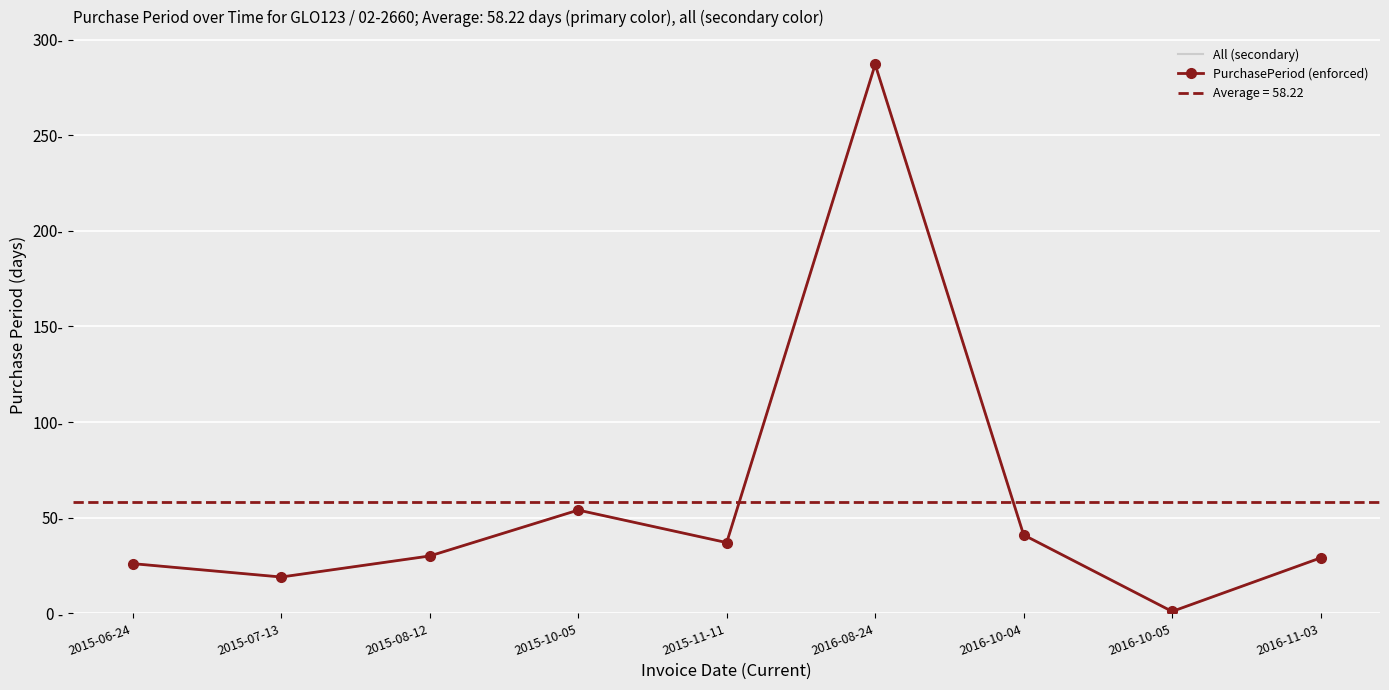

Reading right to left, what are all the values shown in this chart?

All (secondary): 2016-11-03=29	2016-10-05=1	2016-10-04=41	2016-08-24=287	2015-11-11=37	2015-10-05=54	2015-08-12=30	2015-07-13=19	2015-06-24=26
PurchasePeriod (enforced): 2016-11-03=29	2016-10-05=1	2016-10-04=41	2016-08-24=287	2015-11-11=37	2015-10-05=54	2015-08-12=30	2015-07-13=19	2015-06-24=26